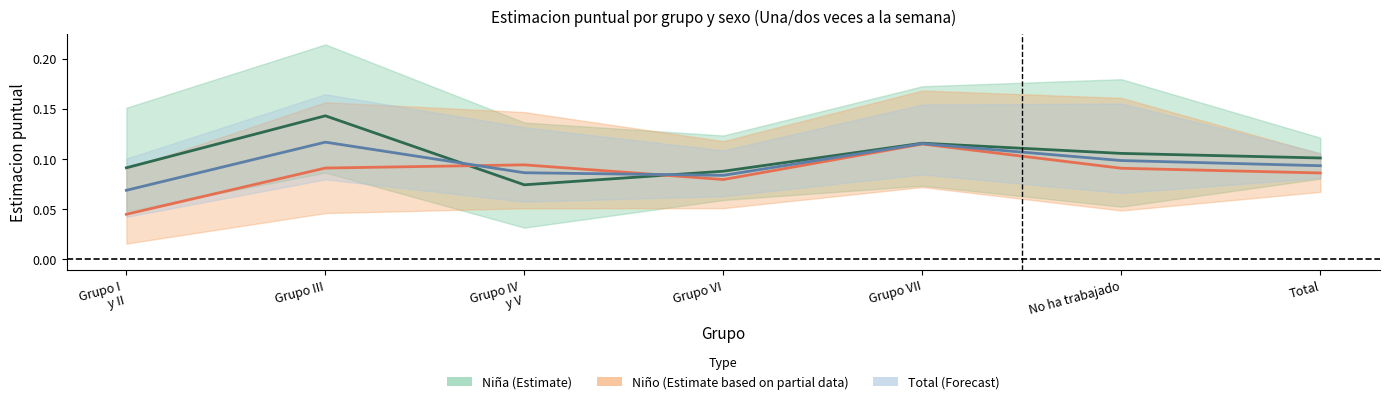

The Niño series shows 0.0 at Grupo IV
y V. True or false?

False